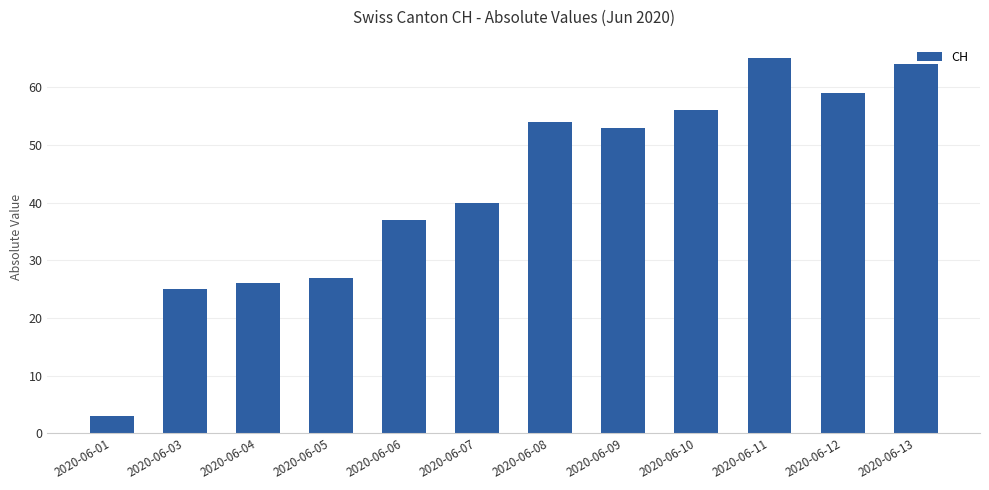

Reading right to left, list all the values displayed in this chart.

2020-06-13=64	2020-06-12=59	2020-06-11=65	2020-06-10=56	2020-06-09=53	2020-06-08=54	2020-06-07=40	2020-06-06=37	2020-06-05=27	2020-06-04=26	2020-06-03=25	2020-06-01=3